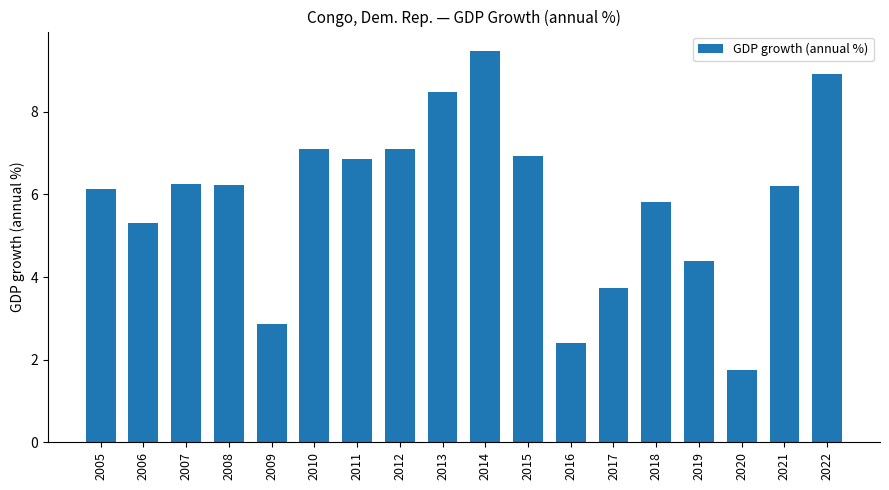

Approximately how many times larger is the value at 2020 compared to 2019?

0.4